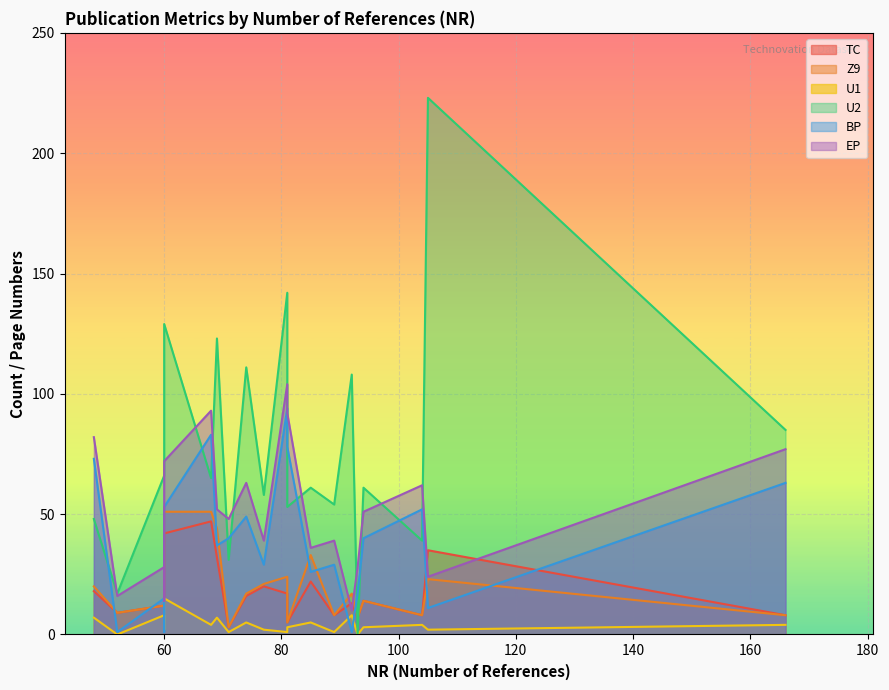

How many data points does each series have?

20